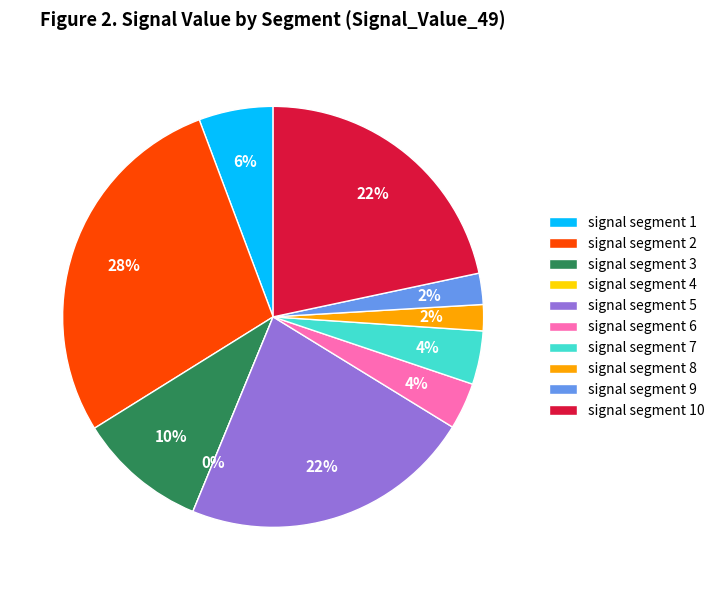

Is there any slice that represents more than half of the pie?

No